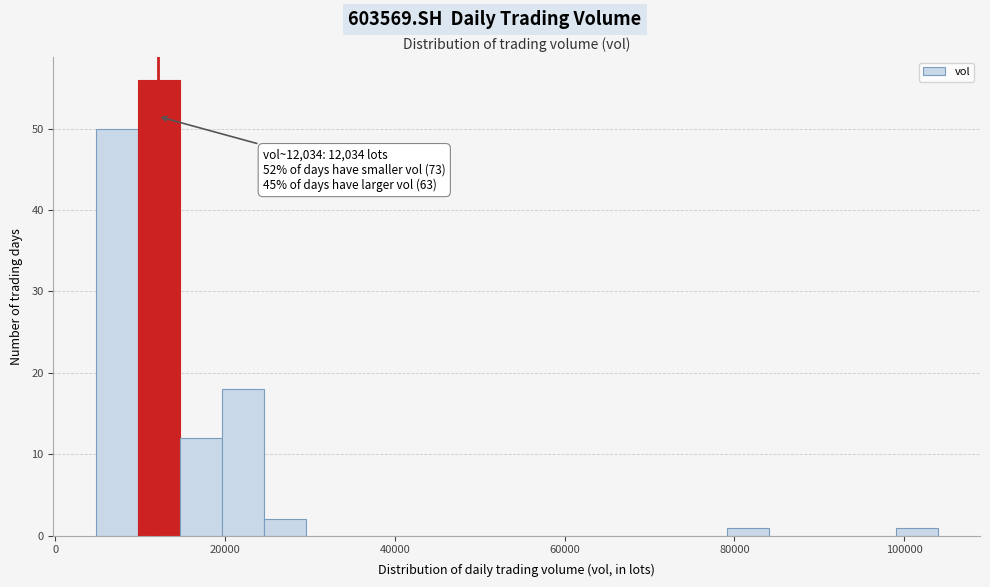

Around what value on the x-axis is the tallest bar? Give the approximate position of its centre, as read against the axis.

12000